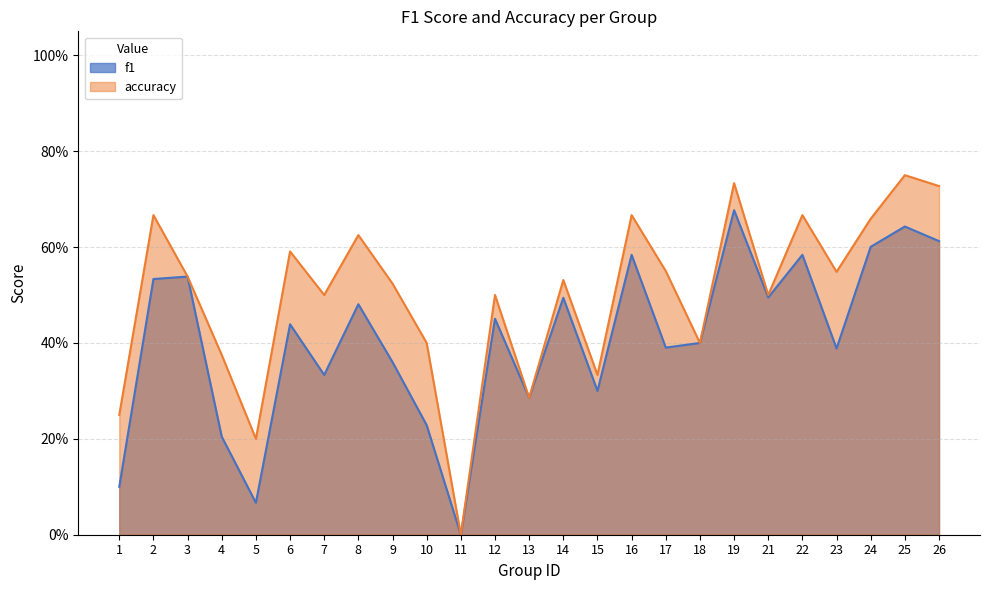

List the series in order of their overall mean, highest first.

accuracy, f1